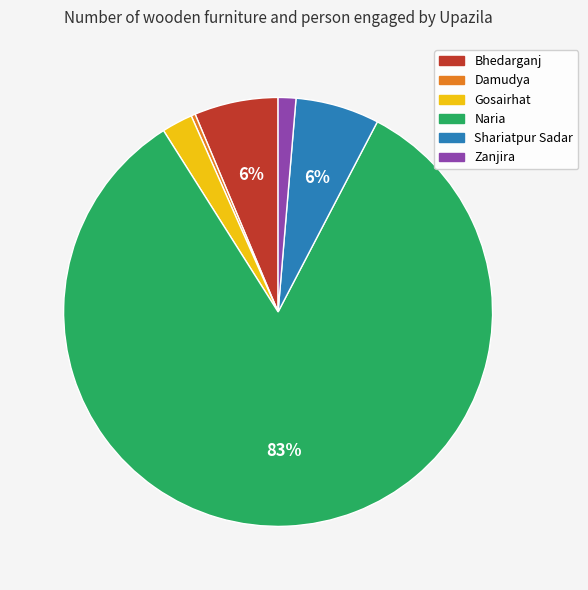

Which category has the biggest portion of the pie?

Naria